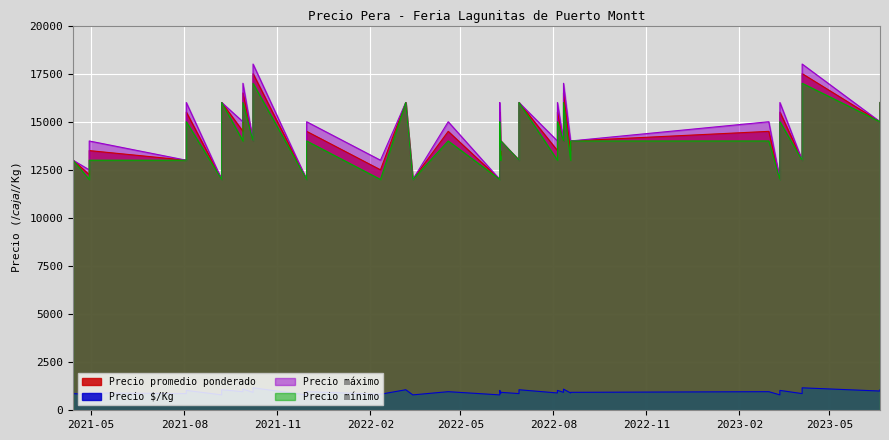

How many lines are shown in the chart?

4